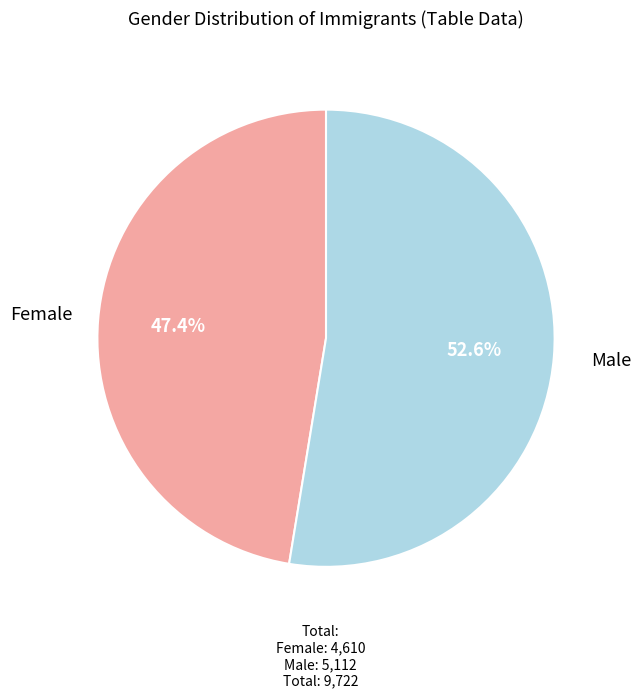

To the nearest percent, what percentage of the pie is Female?

47%